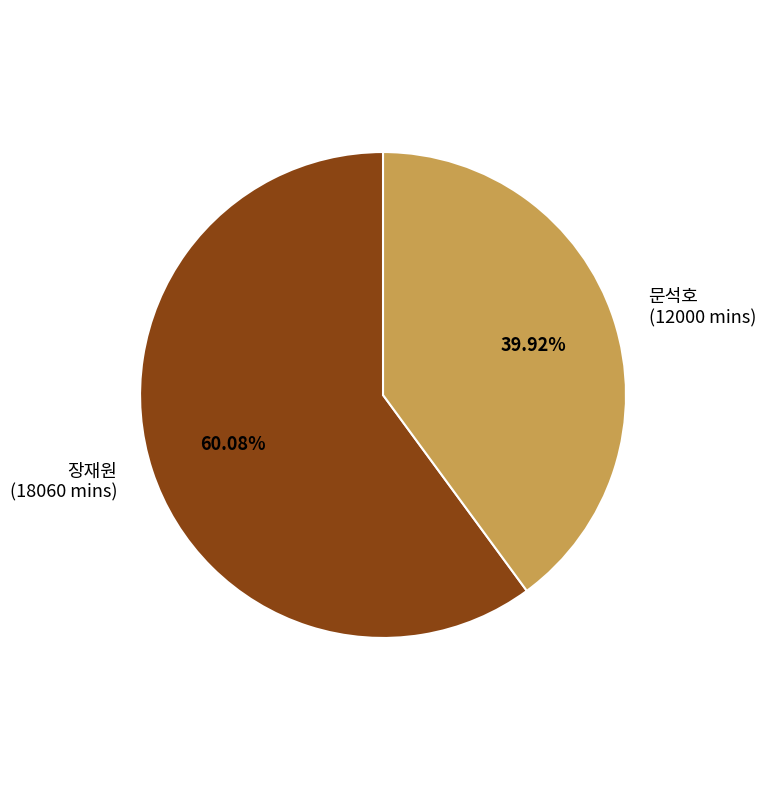

To the nearest percent, what is the difference between the largest and smallest slice percentages?

20%